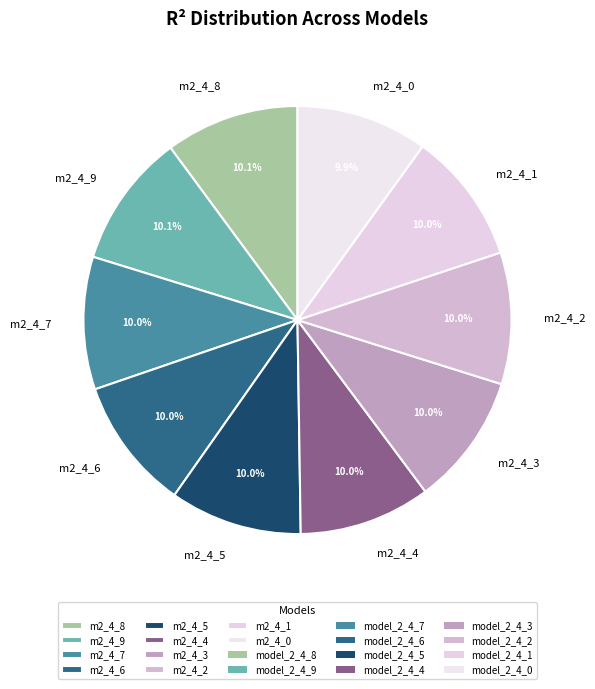

What portion of the pie excludes m2_4_1?

90.0%